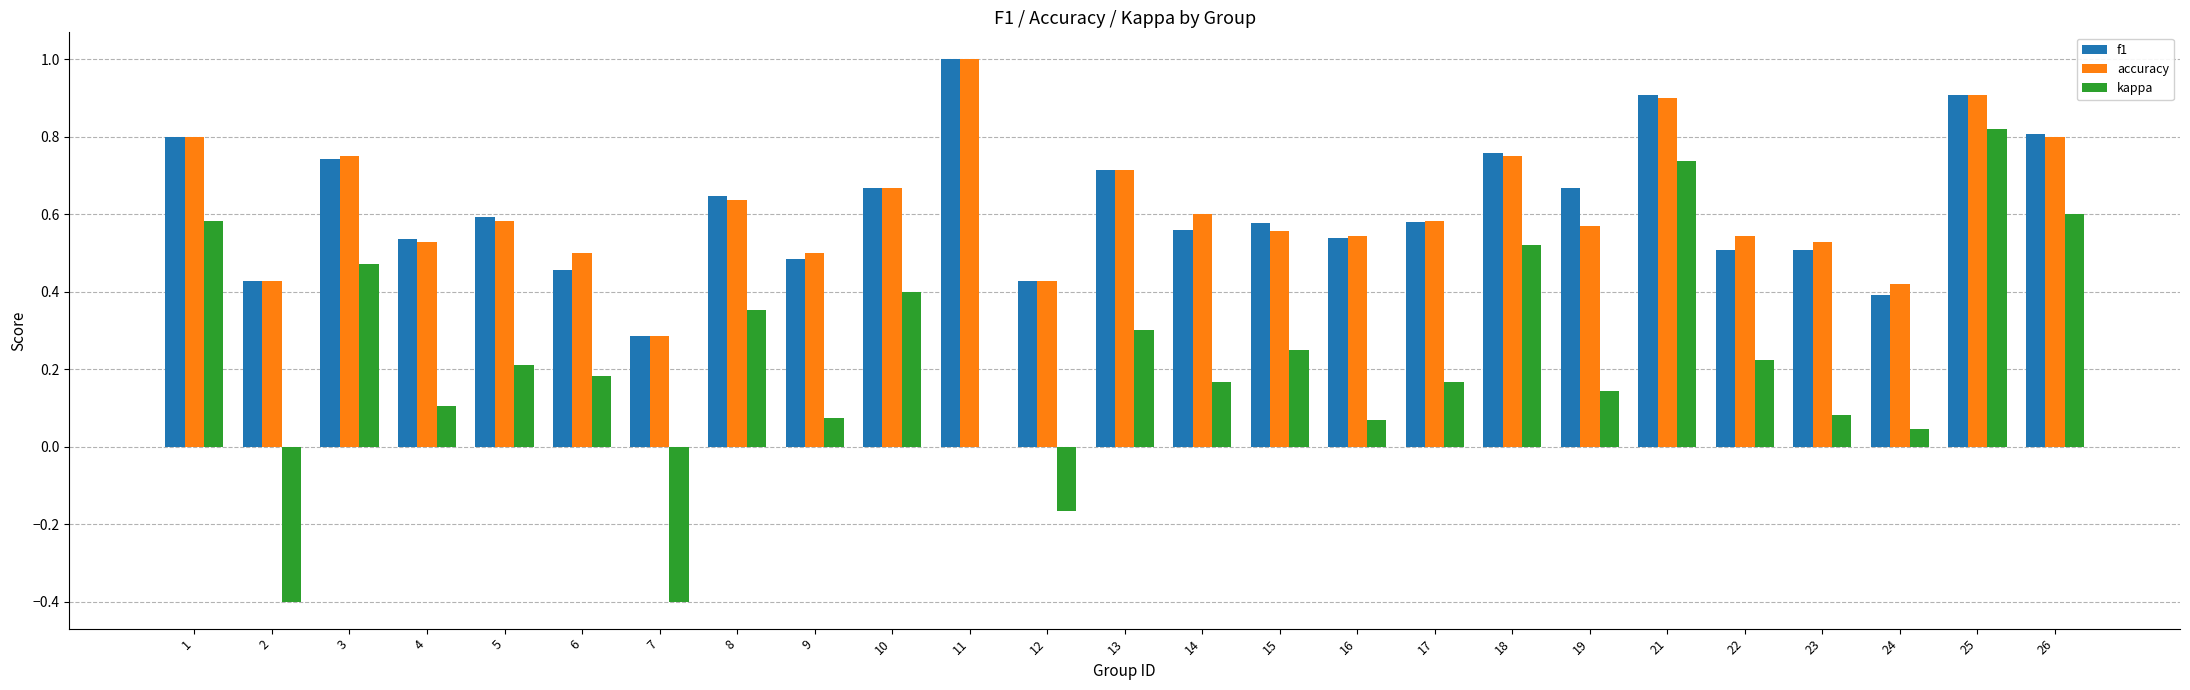

The value of accuracy at 17 is 0.6. True or false?

True